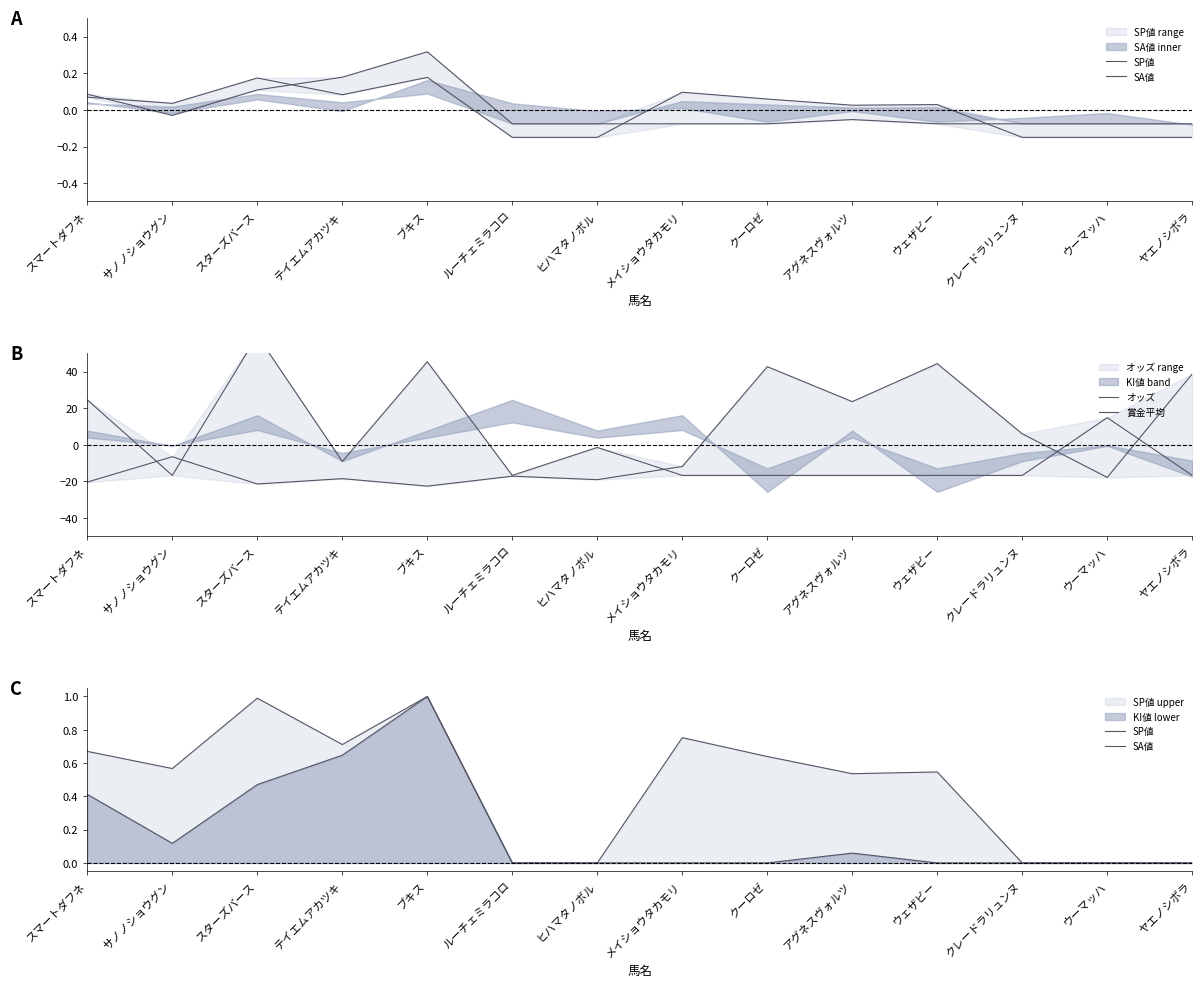

Is the value of SP値 at メイショウタカモリ greater than the value of 賞金平均 at クレードラリュンヌ?

Yes